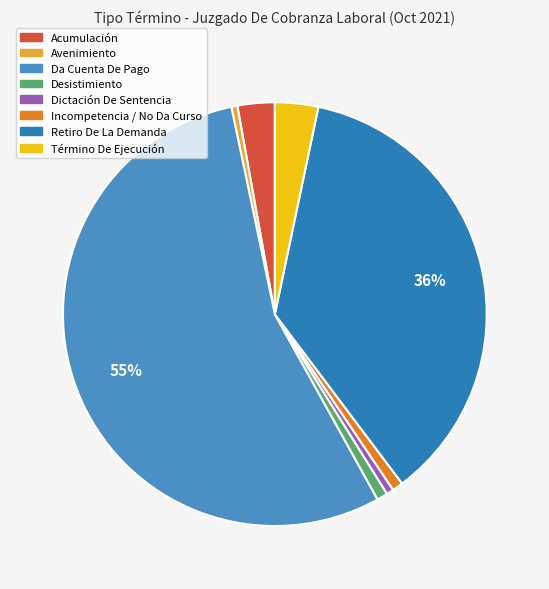

What portion of the pie excludes Da Cuenta De Pago?

45.3%